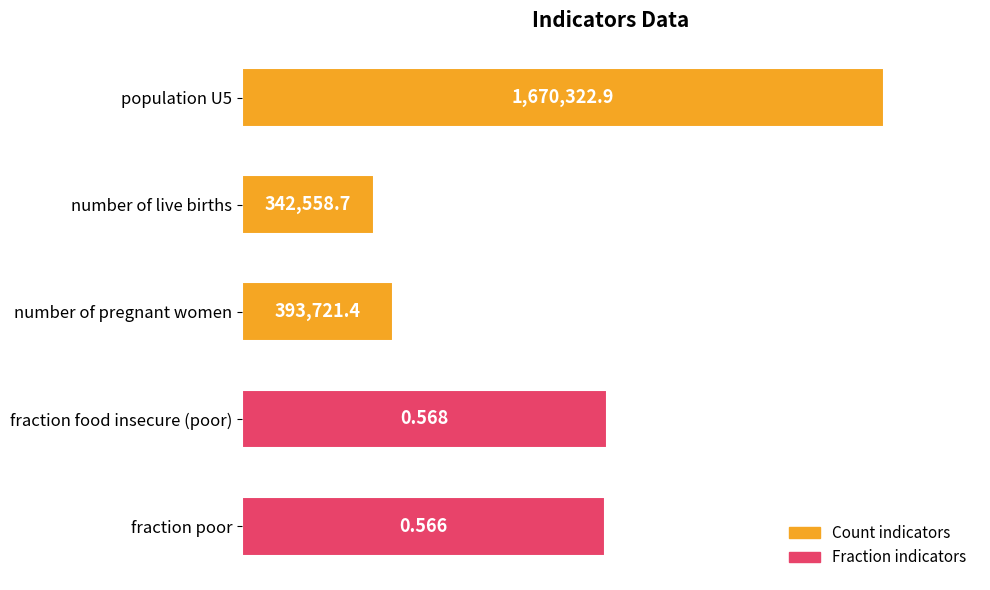

Does the chart contain any negative values?

No